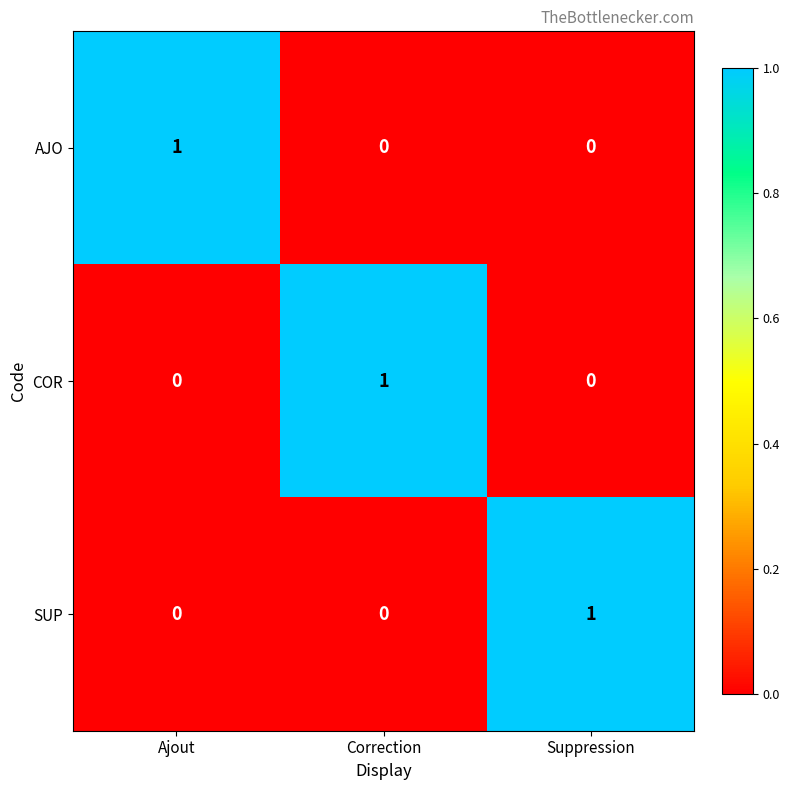

Is the value of COR at Correction greater than the value of SUP at Ajout?

Yes